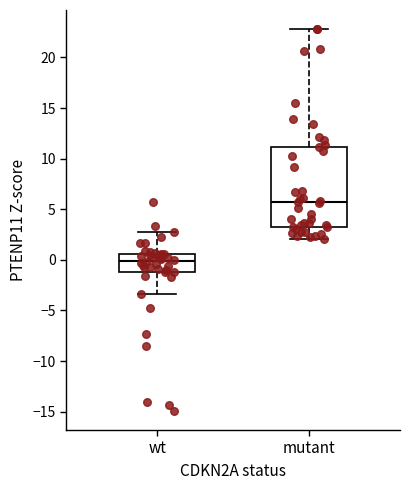

Which box's median line is the highest?

mutant